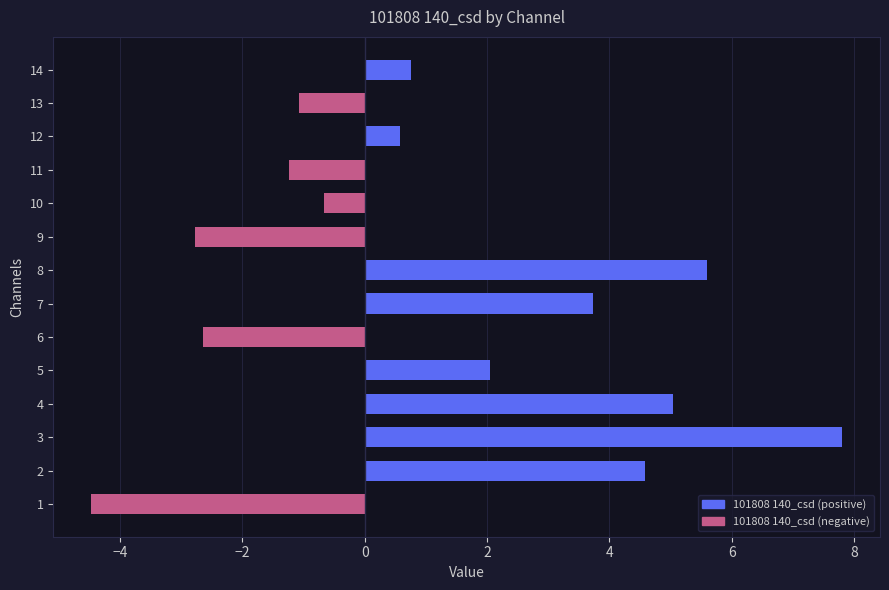

List the labels in order of value, largest first.

3, 8, 4, 2, 7, 5, 14, 12, 10, 13, 11, 6, 9, 1